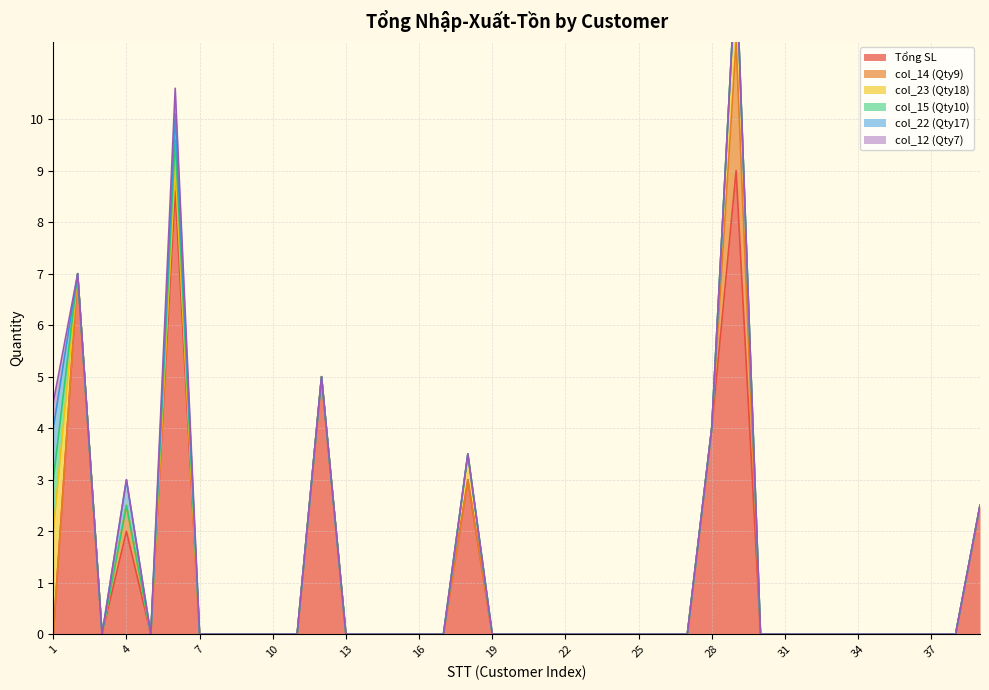

How many data points does each series have?

39